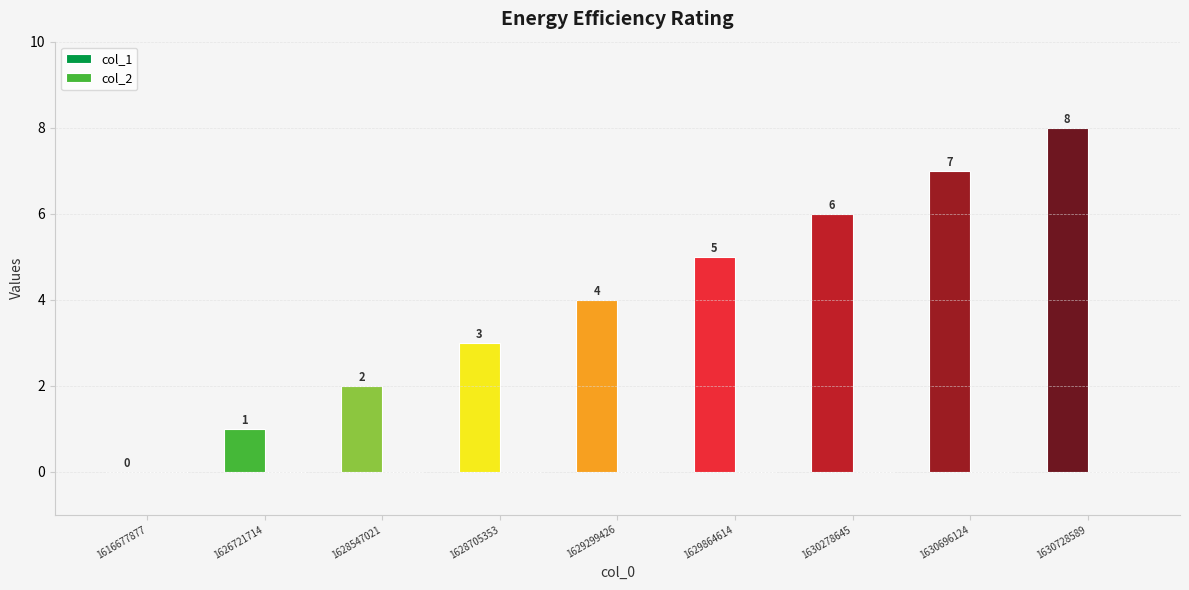

The col_1 series shows 3 at 1629864614. True or false?

False